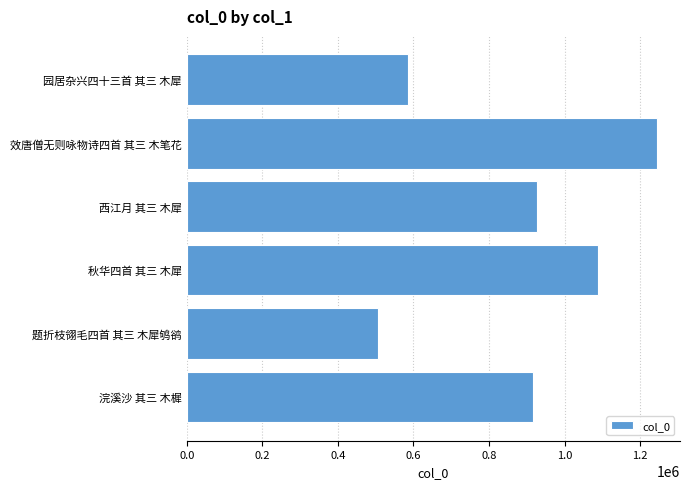

How many values are between 584424 and 1088560?

4